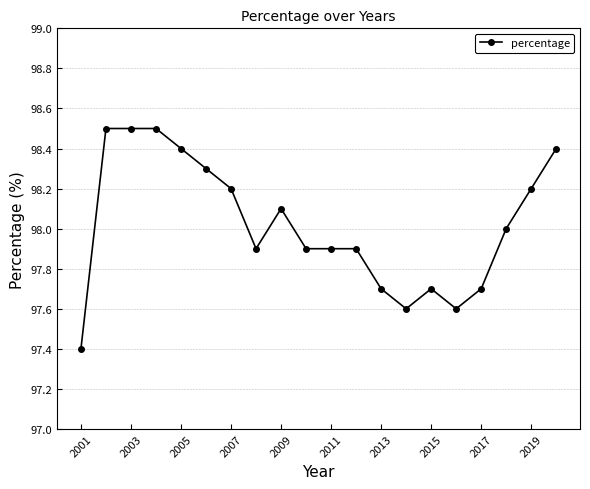

What is the sum of all values?

1960.4